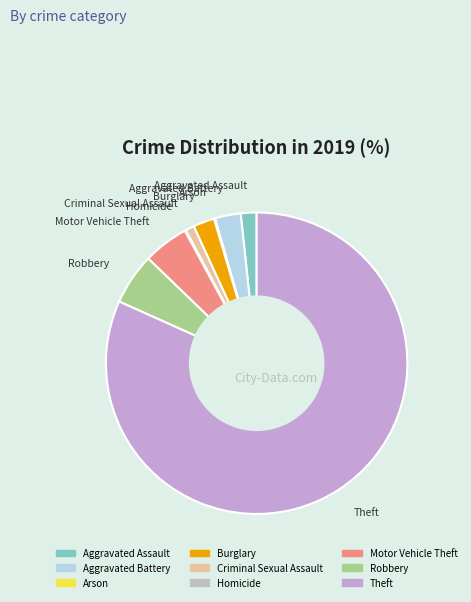

Approximately how many times larger is the value at Criminal Sexual Assault compared to Burglary?

0.4